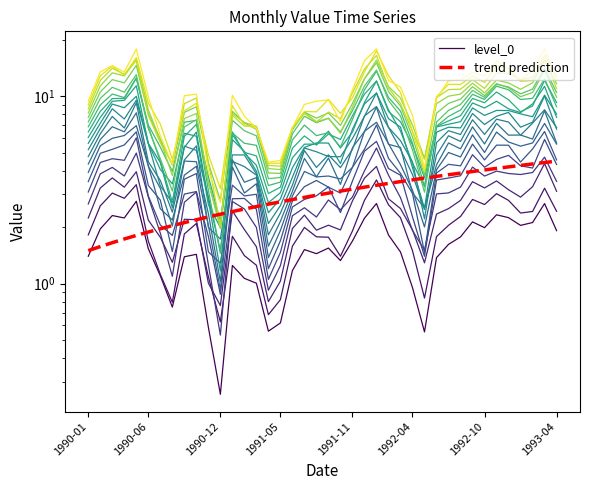

Between which two adjacent categories do level_0 and trend prediction first intersect?

1990-01 and 1990-06